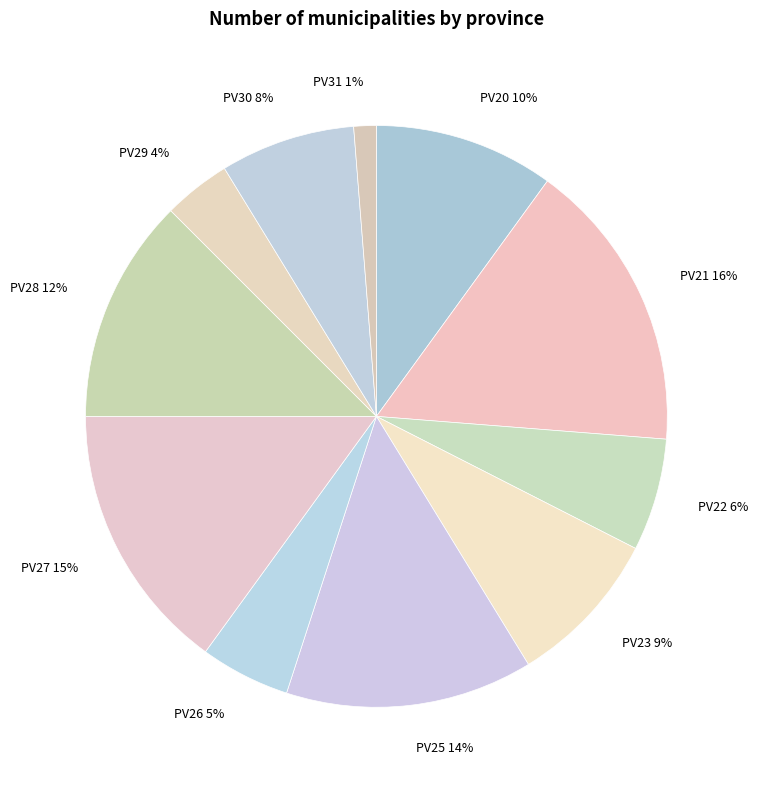

To the nearest percent, what is the difference between the largest and smallest slice percentages?

15%